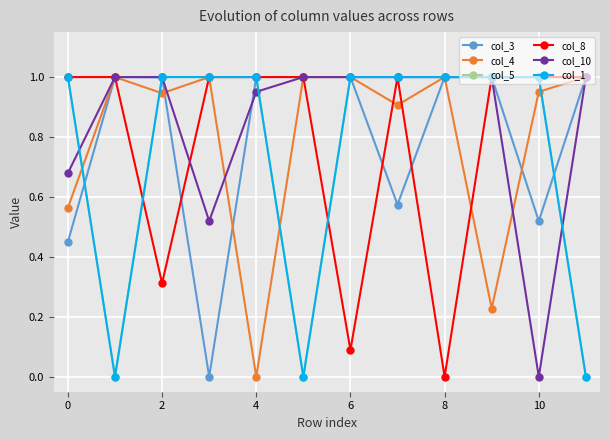

How many intersections are there between col_8 and col_1?

2